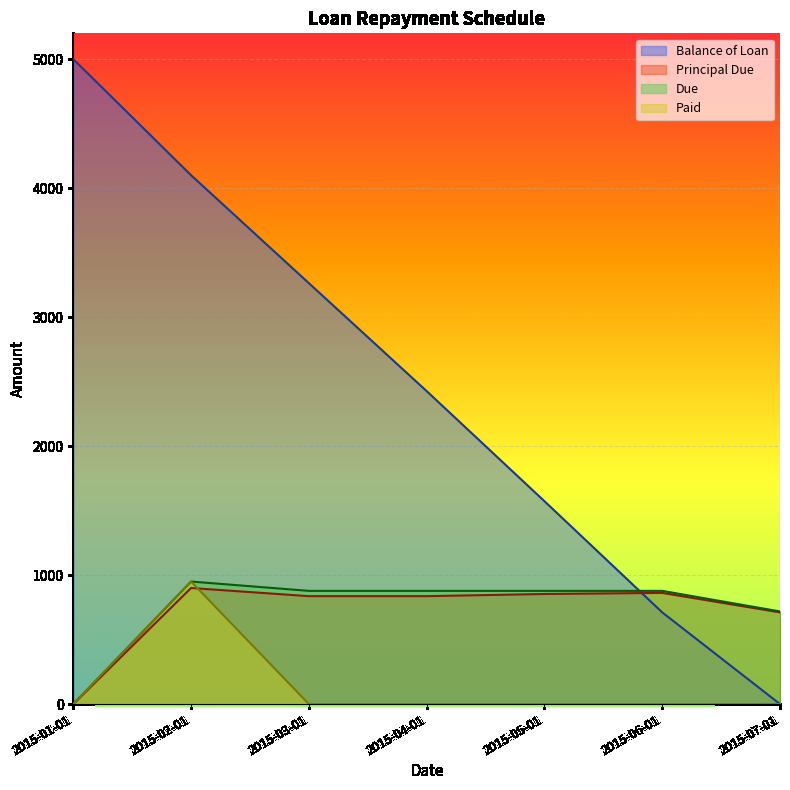

What is the total value across all series at 2015-06-01?

2450.8